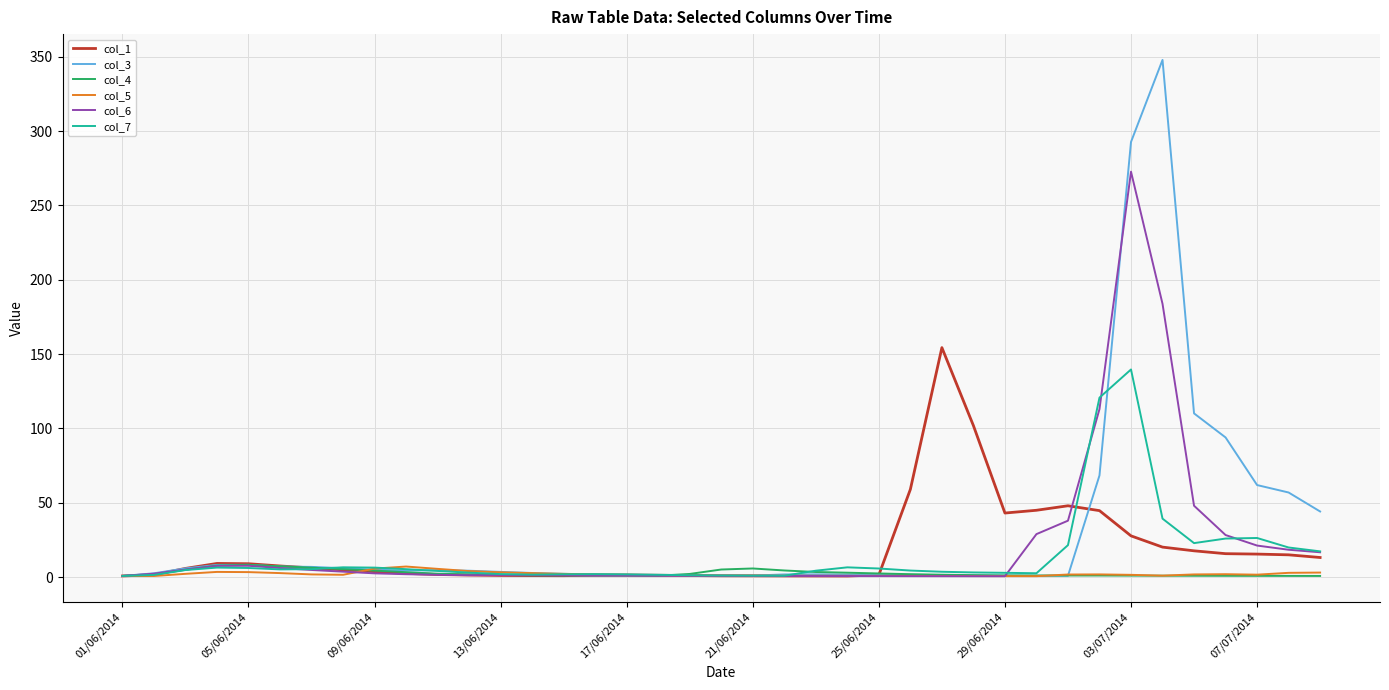

What is the maximum value for col_6?

272.7